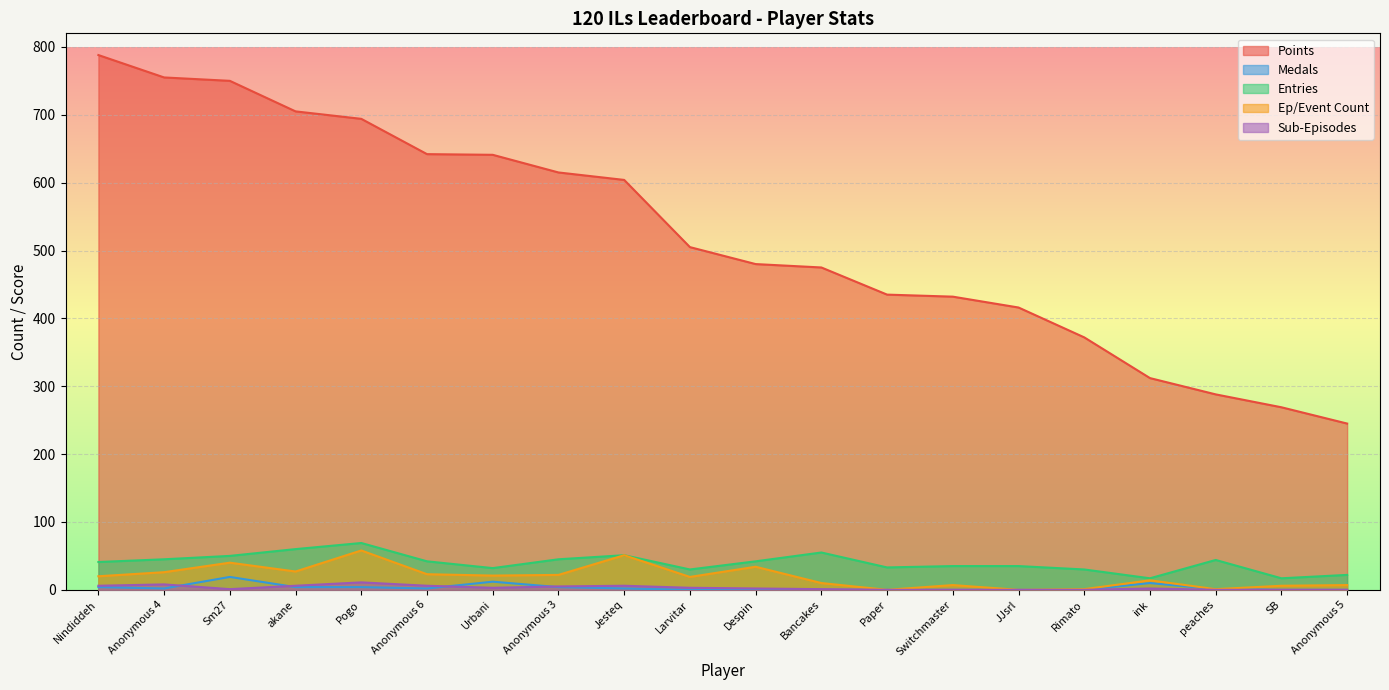

Reading left to right, list all the values displayed in this chart.

Points: 788	755	750	705	694	642	641	615	604	505	480	475	435	432	416	372	312	288	269	245
Medals: 4	2	19	4	4	2	12	4	2	0	0	0	0	0	0	0	10	1	0	0
Entries: 41	45	50	60	69	42	32	45	51	30	42	55	33	35	35	30	17	44	17	22
col_4: 20	26	40	27	58	23	21	22	51	19	34	10	0	7	0	1	14	1	6	7
col_3: 6	8	1	6	11	6	3	5	6	3	2	1	0	0	0	0	2	0	0	0